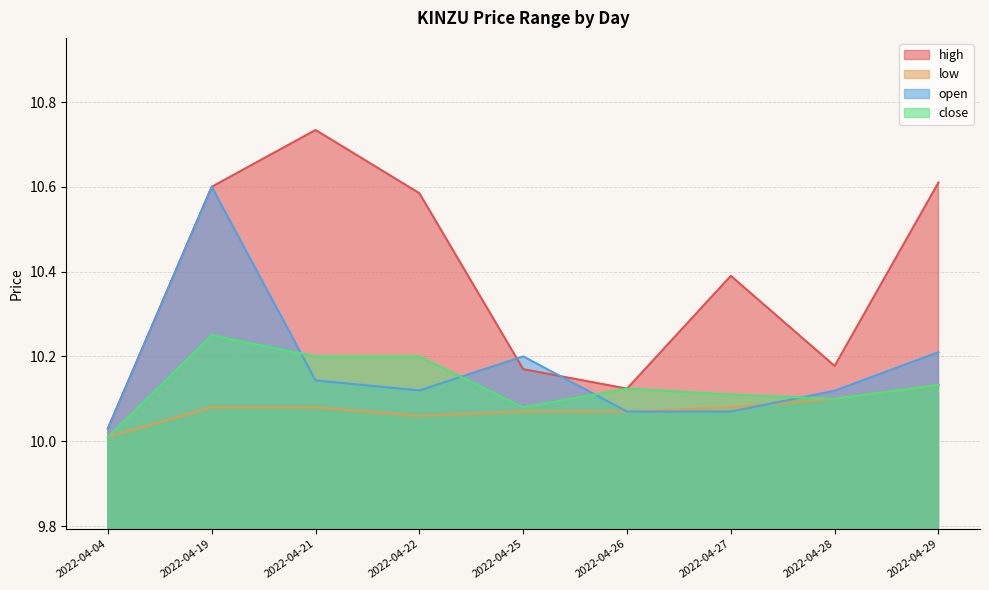

Is the value of open at 2022-04-29 greater than the value of close at 2022-04-28?

Yes